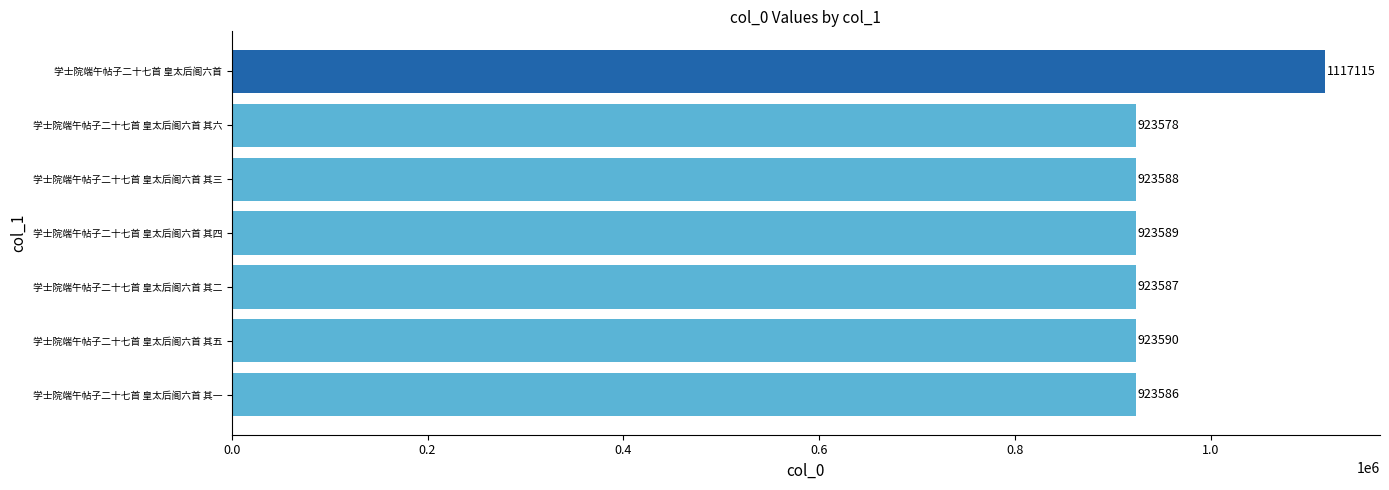

Reading bottom to top, extract all data points from this chart.

923586	923590	923587	923589	923588	923578	1117115